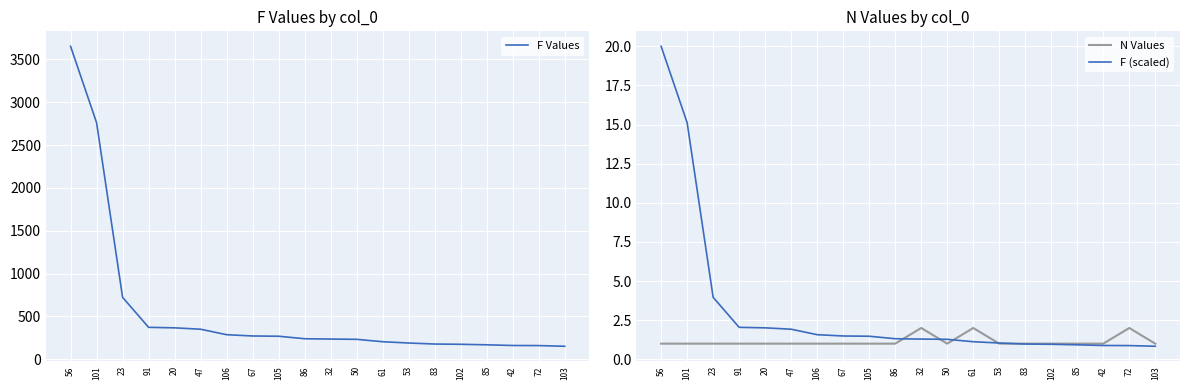

What is the sum of the N Values values at 105 and 50?

2.0